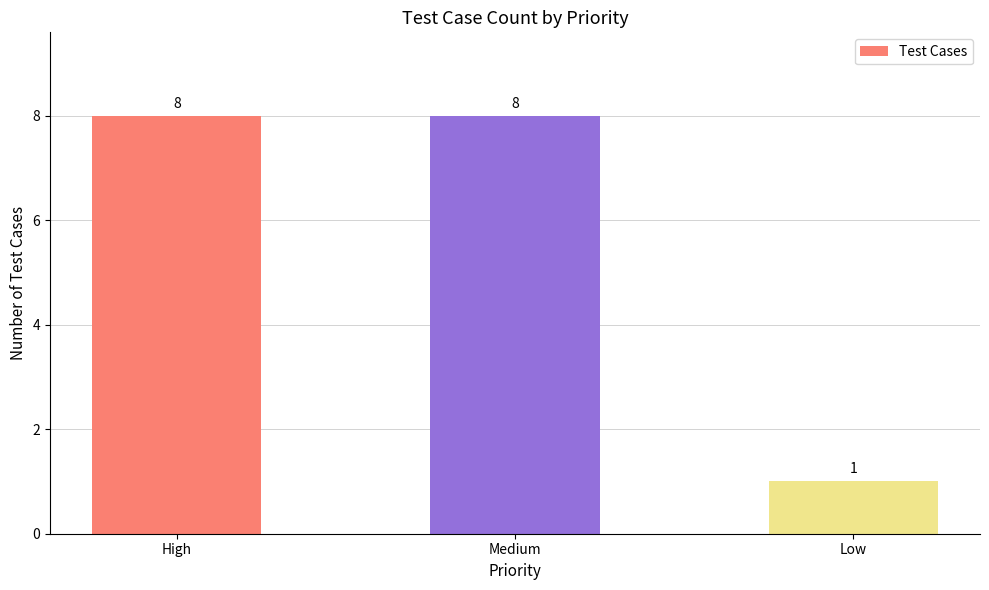

Which category has the lowest value across all series?

Low